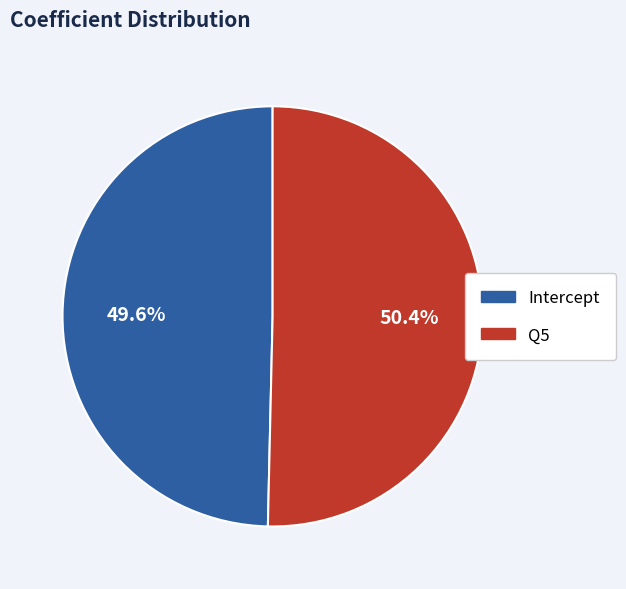

What is the largest slice in the pie chart?

Q5